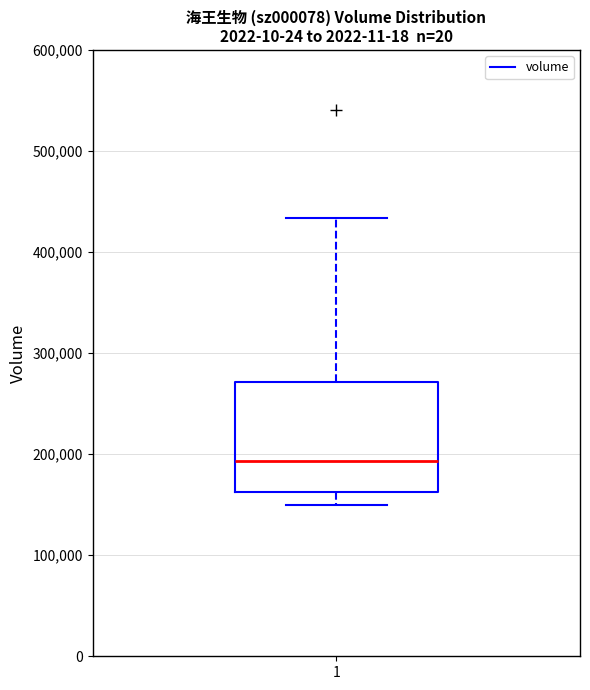

Read this box plot against the y-axis: the position of the median line, the range covered by the box, and the ends of both whiskers. The values are not printed on the chart, so give them approximately, as read against the axis.

median 190000, box 160000 to 270000, whiskers 150000 to 430000